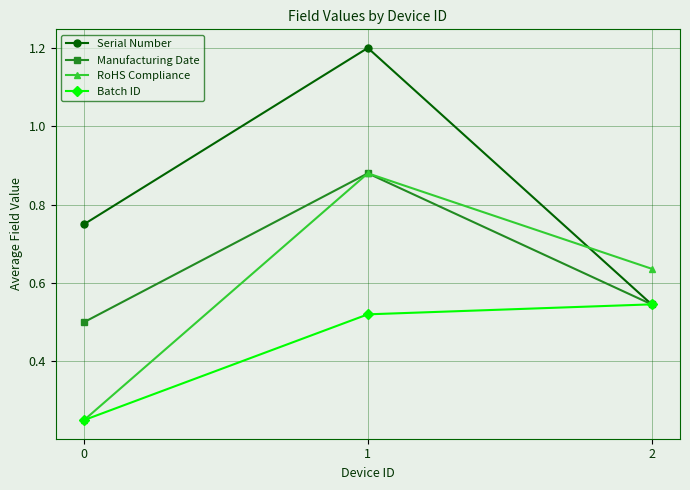

Rank the categories by Manufacturing Date value from highest to lowest.

1, 2, 0